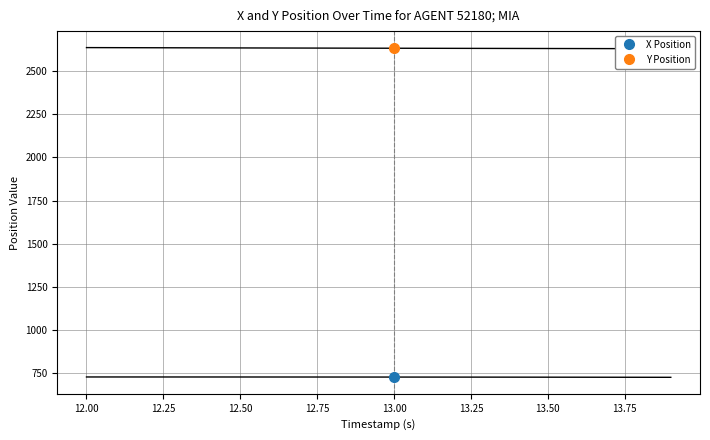

Which has a higher value, 12.3 or 12.9?

12.3